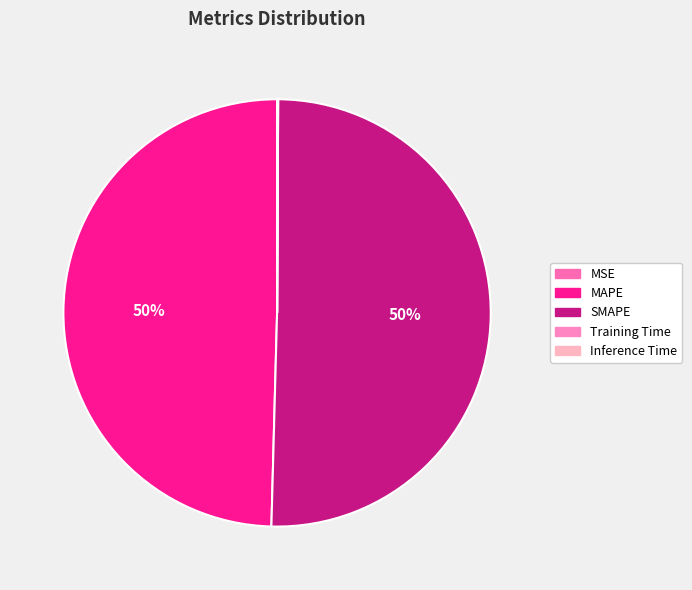

Is there a majority slice in this chart?

Yes